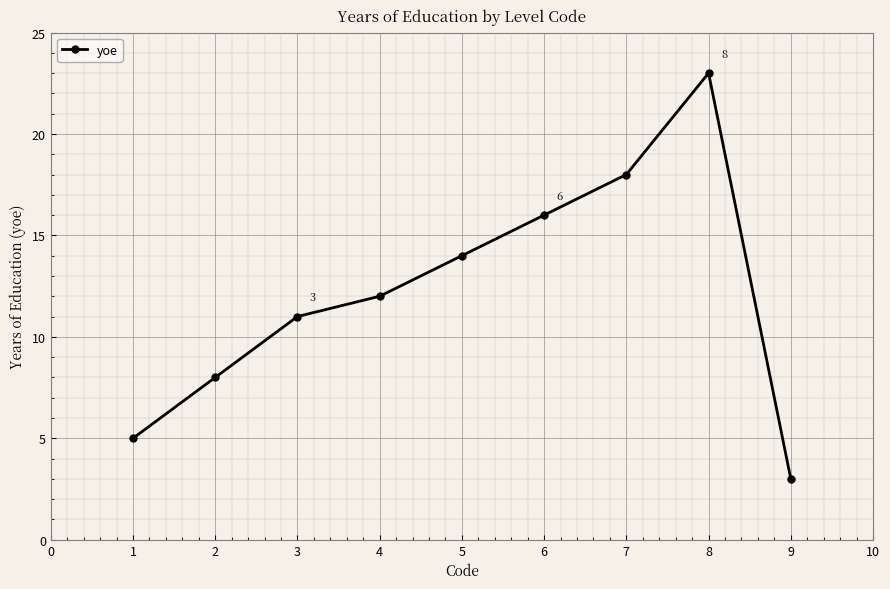

Approximately how many times larger is the value at 6 compared to 7?

0.9